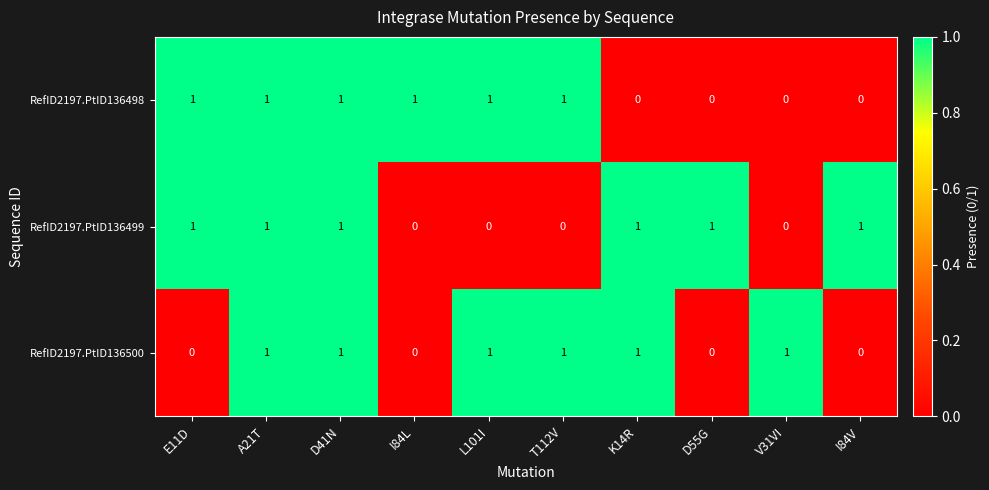

At how many categories does at least one series exceed 0?

10